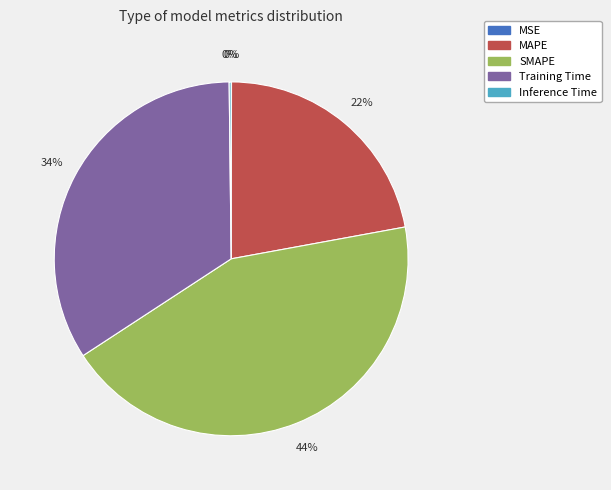

Which has a higher value, SMAPE or Training Time?

SMAPE